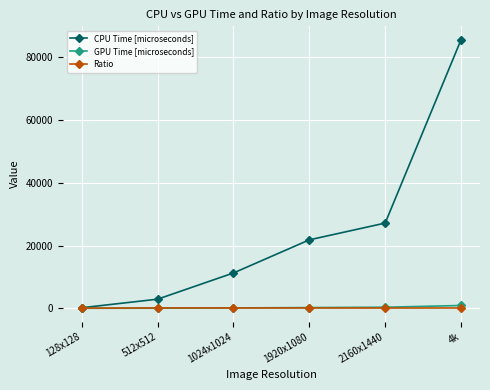

Which series has the largest total across all categories?

CPU Time [microseconds]